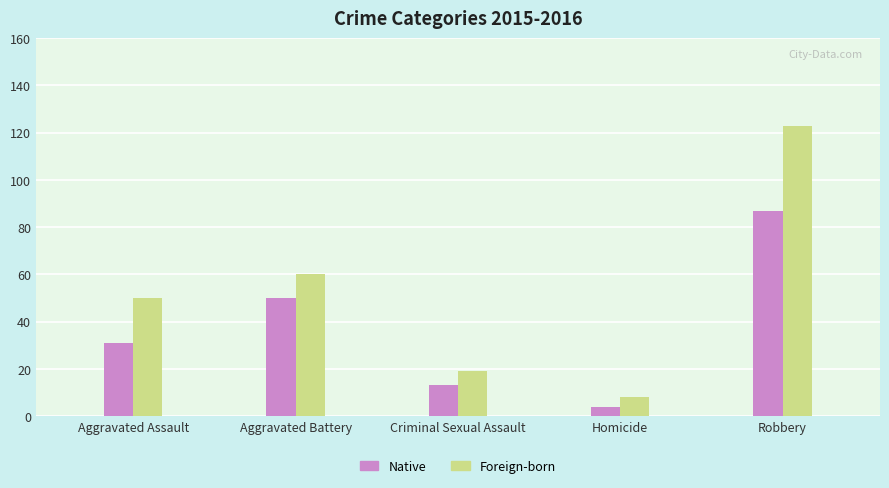

What value does the Native series have at Homicide?

4